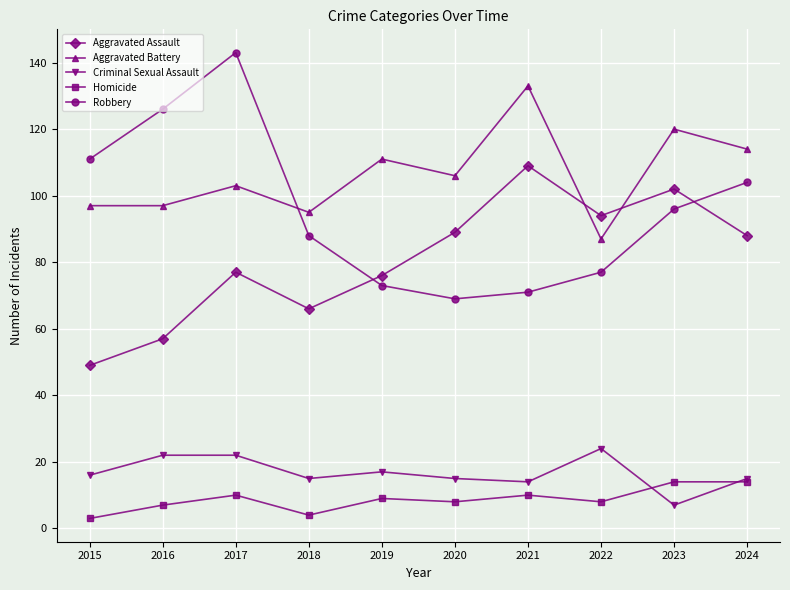

The value of Aggravated Assault at 2020 is 27. True or false?

False